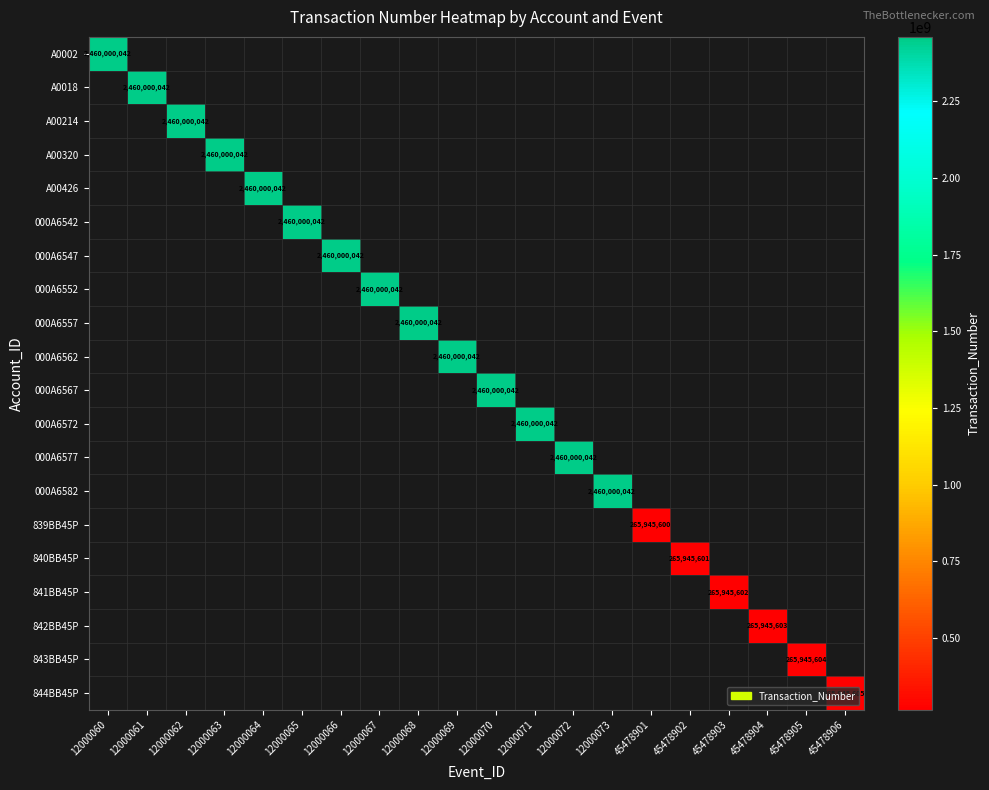

The value of 000A6542 at 12000065 is 1014822349. True or false?

False